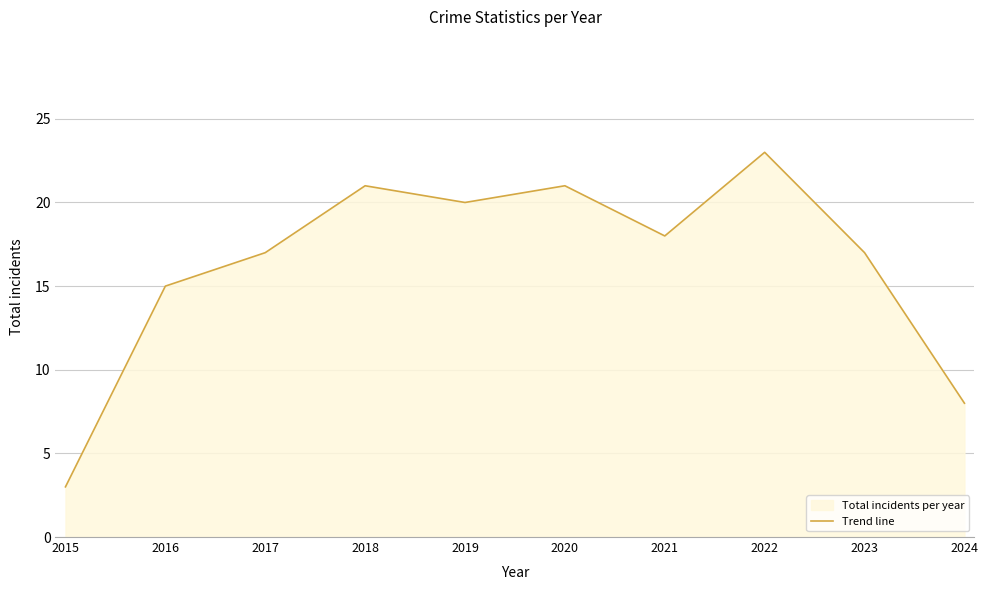

How many points are lower than both their immediate neighbors (excluding endpoints)?

2